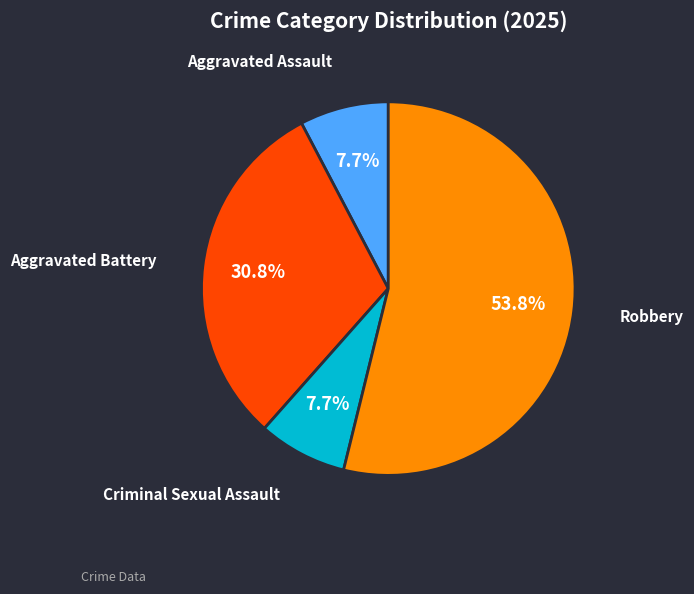

How many segments does this pie chart have?

4